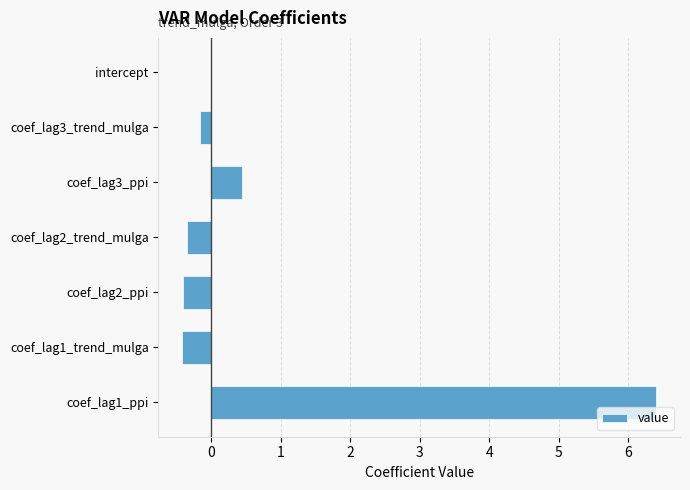

At which category does the chart reach its peak across all series?

coef_lag1_ppi